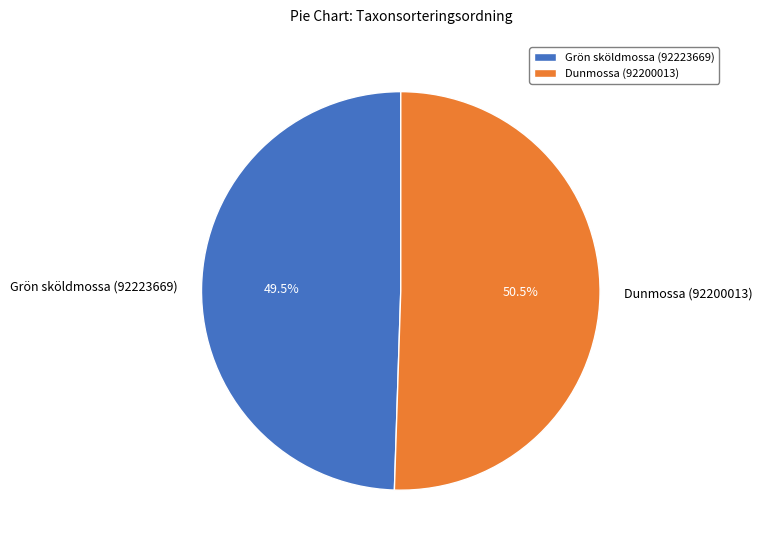

How many segments does this pie chart have?

2